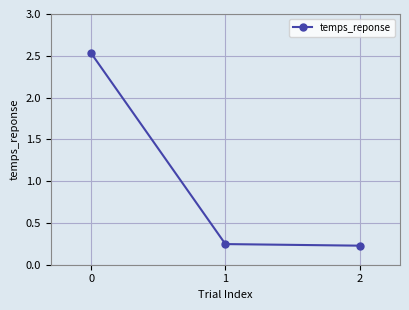

What is the change in value from 0 to 1?

-2.3